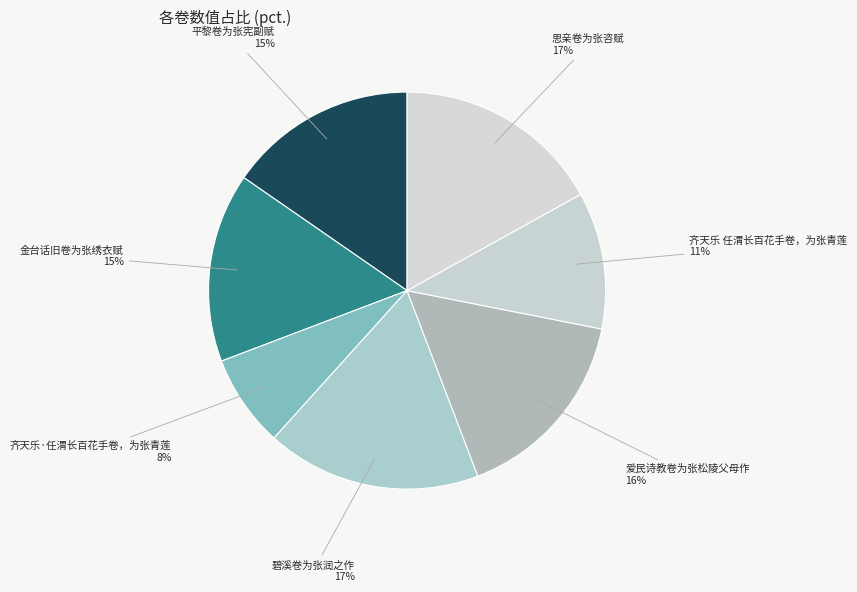

True or false: 平黎卷为张宪副赋 accounts for 15% of the total.

True